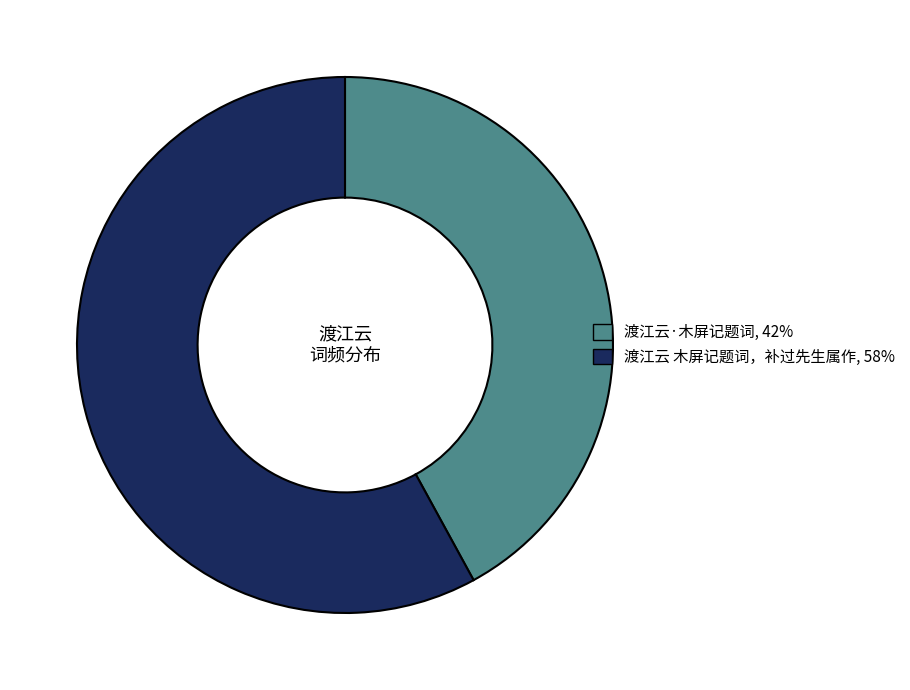

Which category accounts for the majority?

渡江云 木屏记题词，补过先生属作